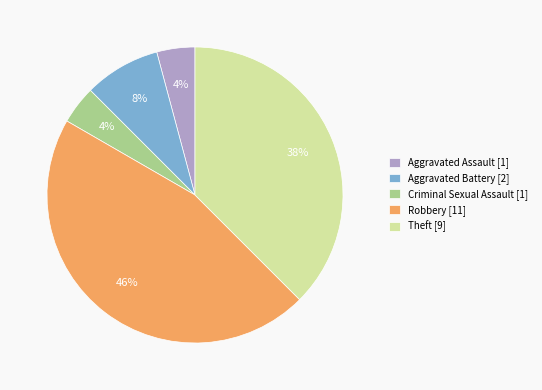

True or false: Aggravated Battery accounts for 8% of the total.

True